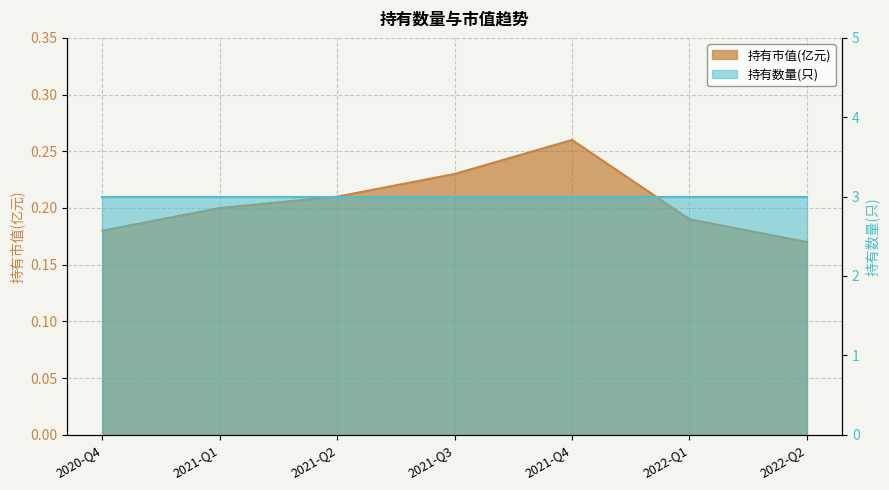

Rank the categories by value from highest to lowest.

2021-Q4, 2021-Q3, 2021-Q2, 2021-Q1, 2022-Q1, 2020-Q4, 2022-Q2